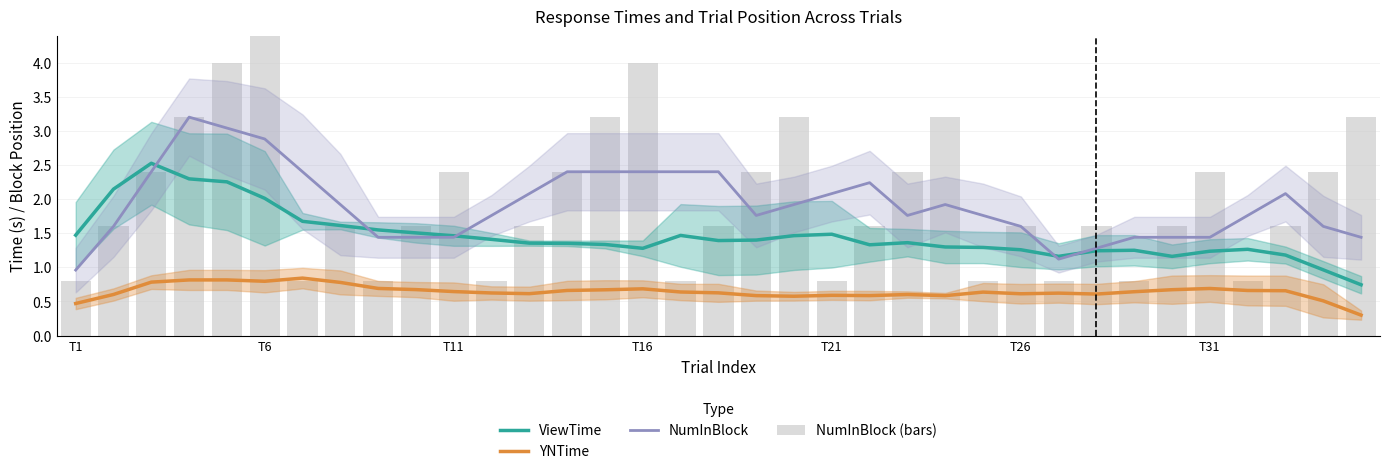

Is it true that NumInBlock (bars) equals 1.7 at 23?

False